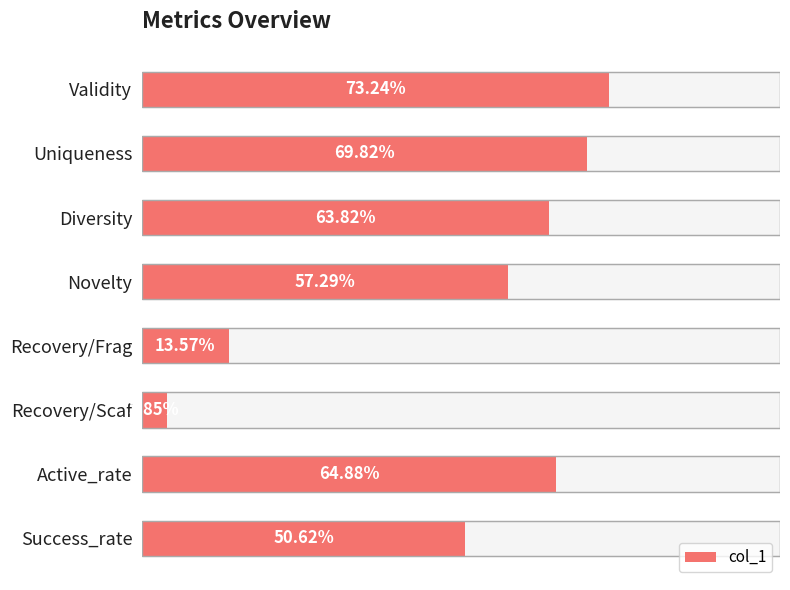

What is the difference between the maximum and minimum values?

0.7